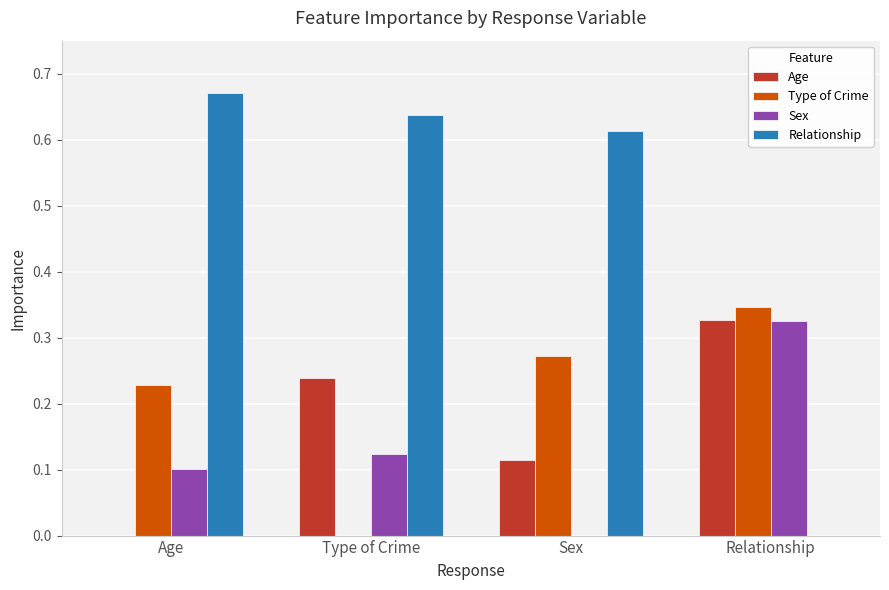

Which label corresponds to the largest value in the chart?

Age